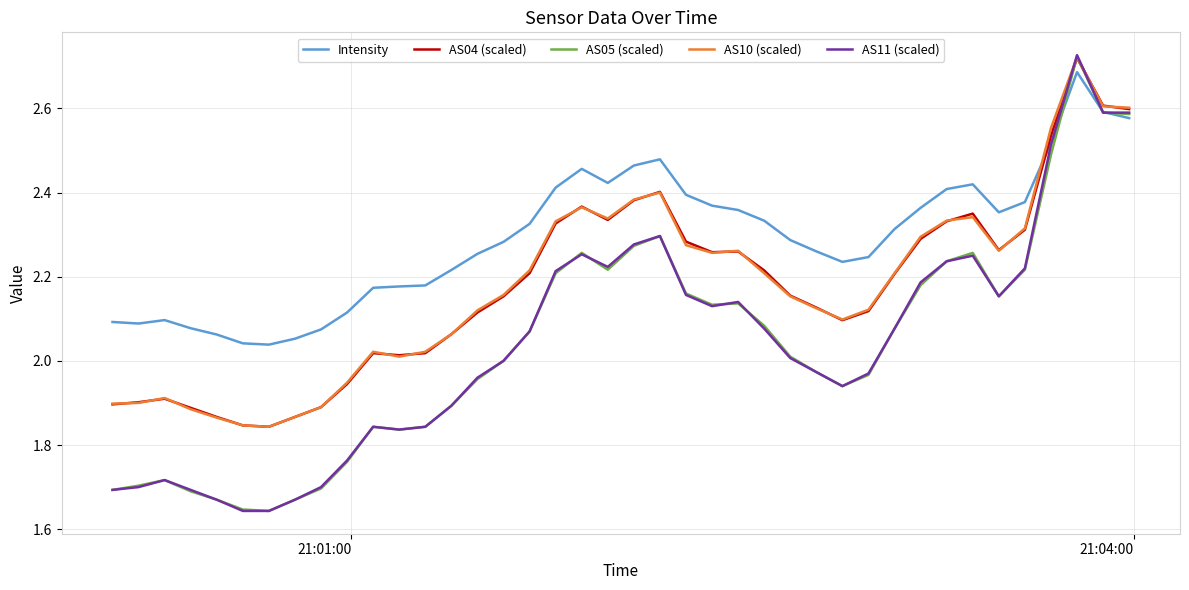

Is this an area chart (filled region under the line)?

No